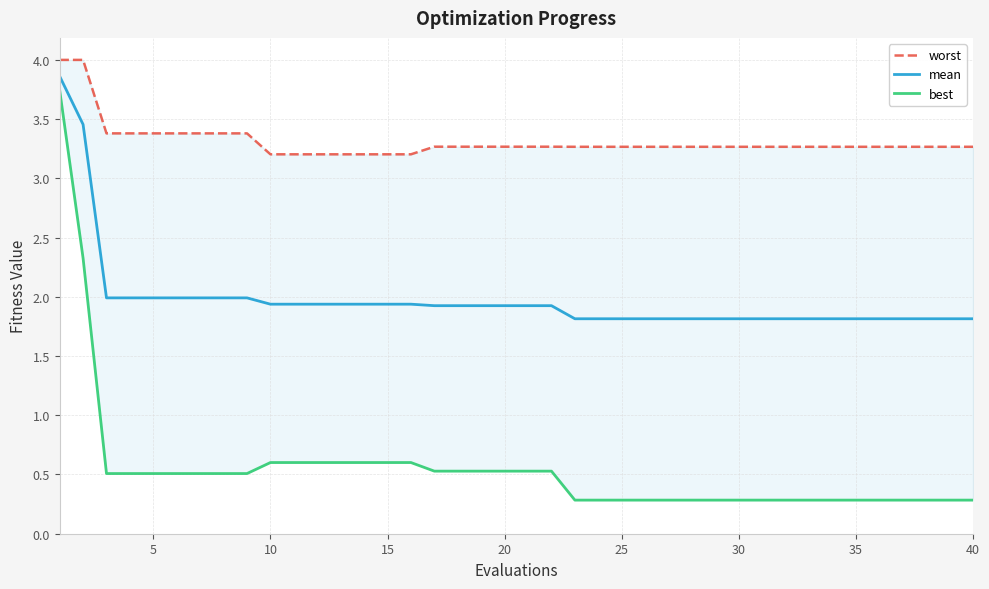

Which series has the largest range (max minus min)?

best